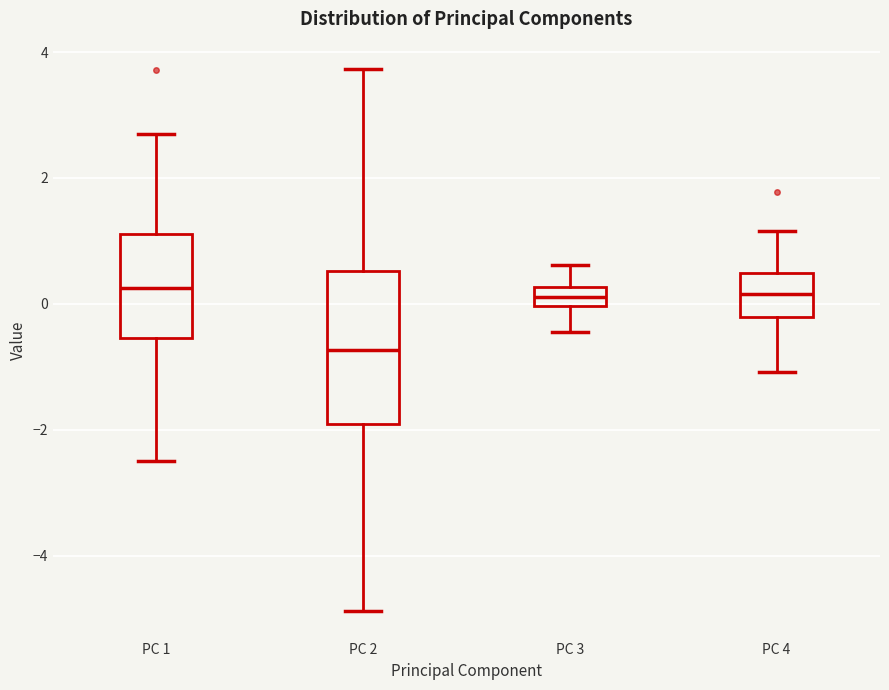

Comparing the boxes themselves (not the whiskers), which one is the tallest?

PC 2